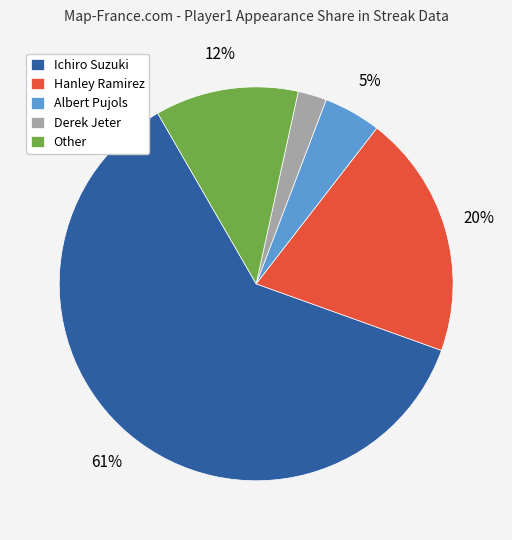

Combined, do Derek Jeter and Ichiro Suzuki account for over 50%?

Yes